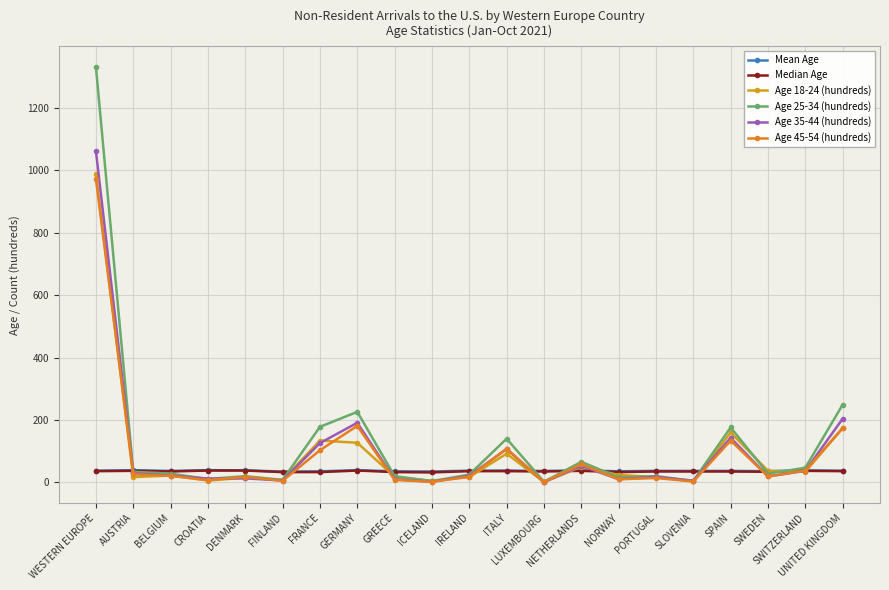

Which series has the largest range (max minus min)?

Age 25-34 (hundreds)